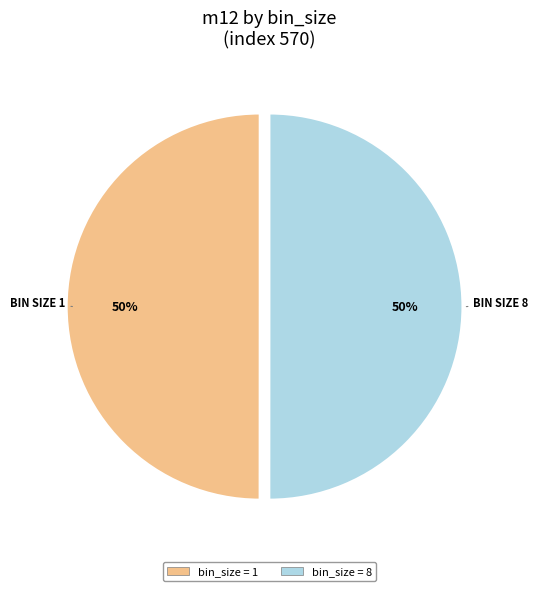

To the nearest percent, what is the average slice percentage?

50%